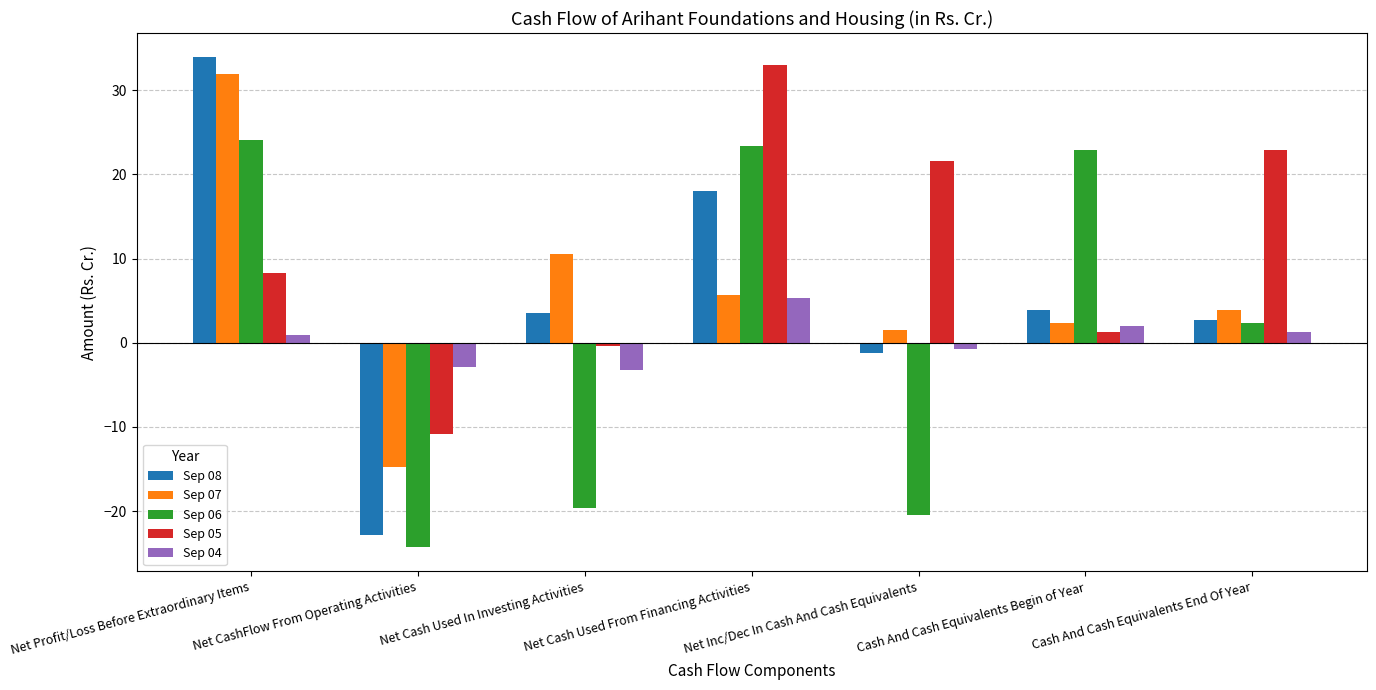

Is the value of Sep 05 at Net CashFlow From Operating Activities greater than the value of Sep 04 at Net Profit/Loss Before Extraordinary Items?

No